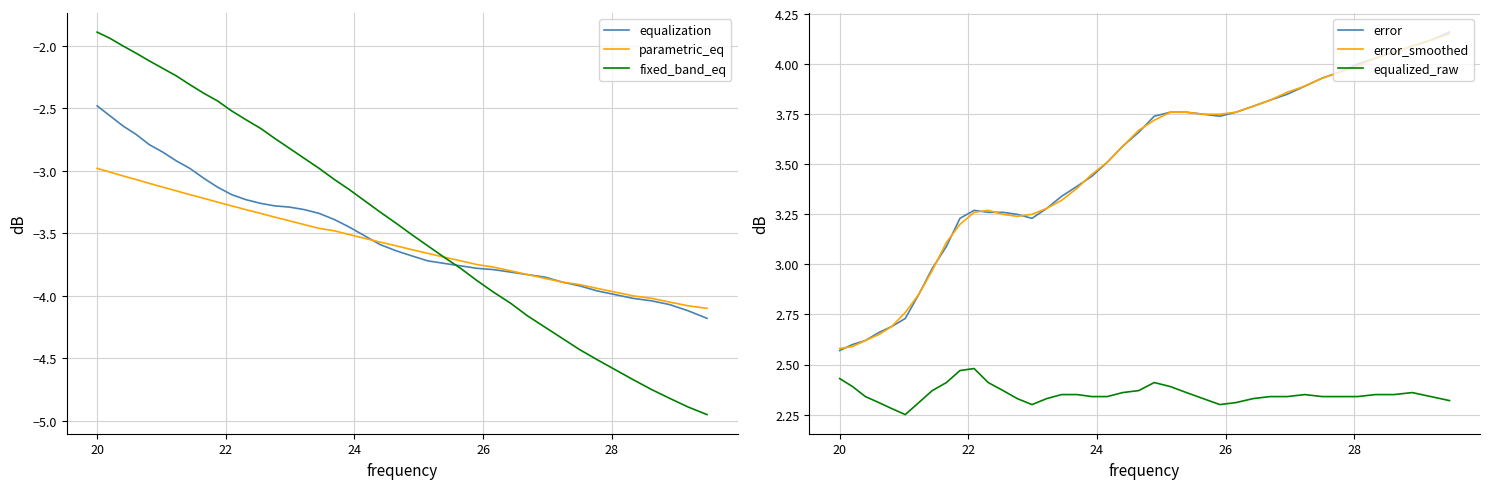

True or false: equalized_raw and error cross at least once.

False